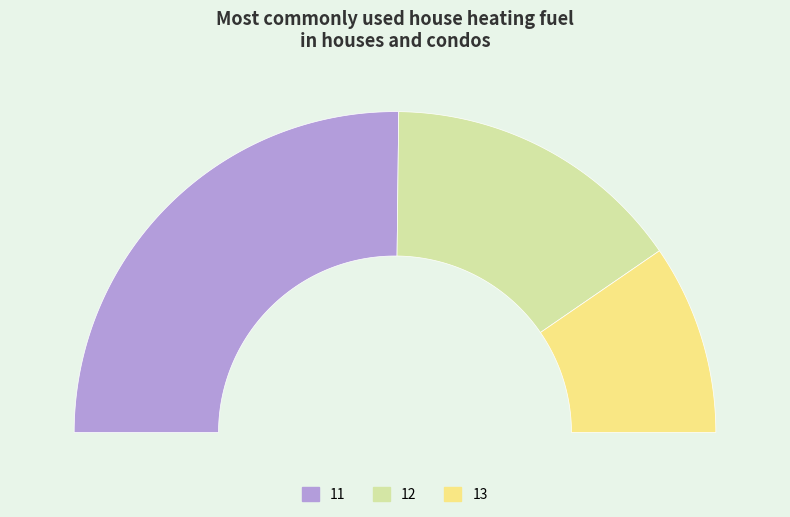

True or false: 13 accounts for 6% of the total.

False